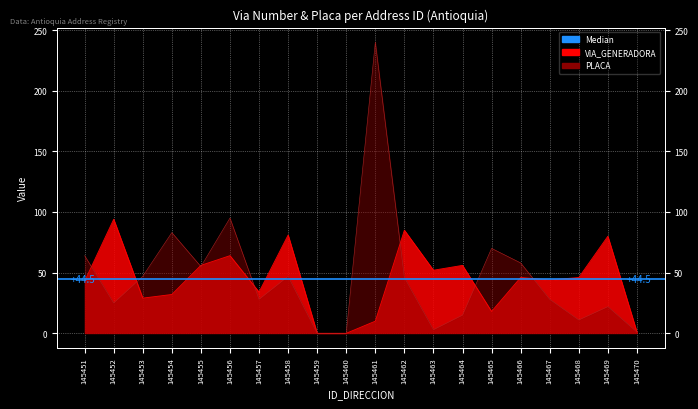

What is the average value of the NUMERO_PLACA_DIRECCION series?

47